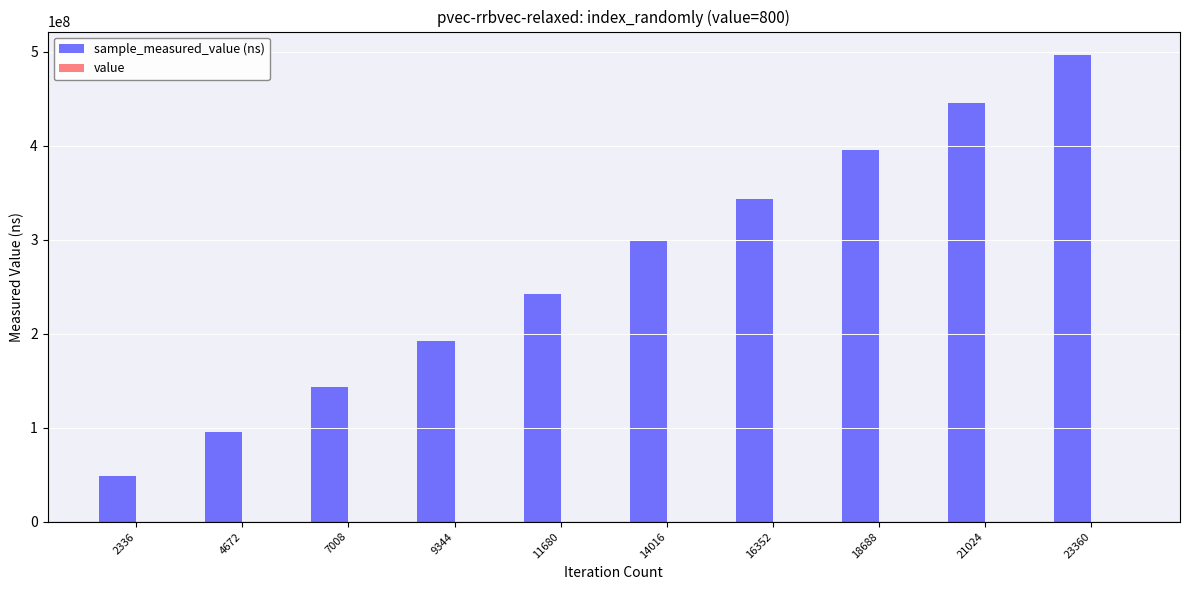

At which category is the sum across all series the highest?

23360